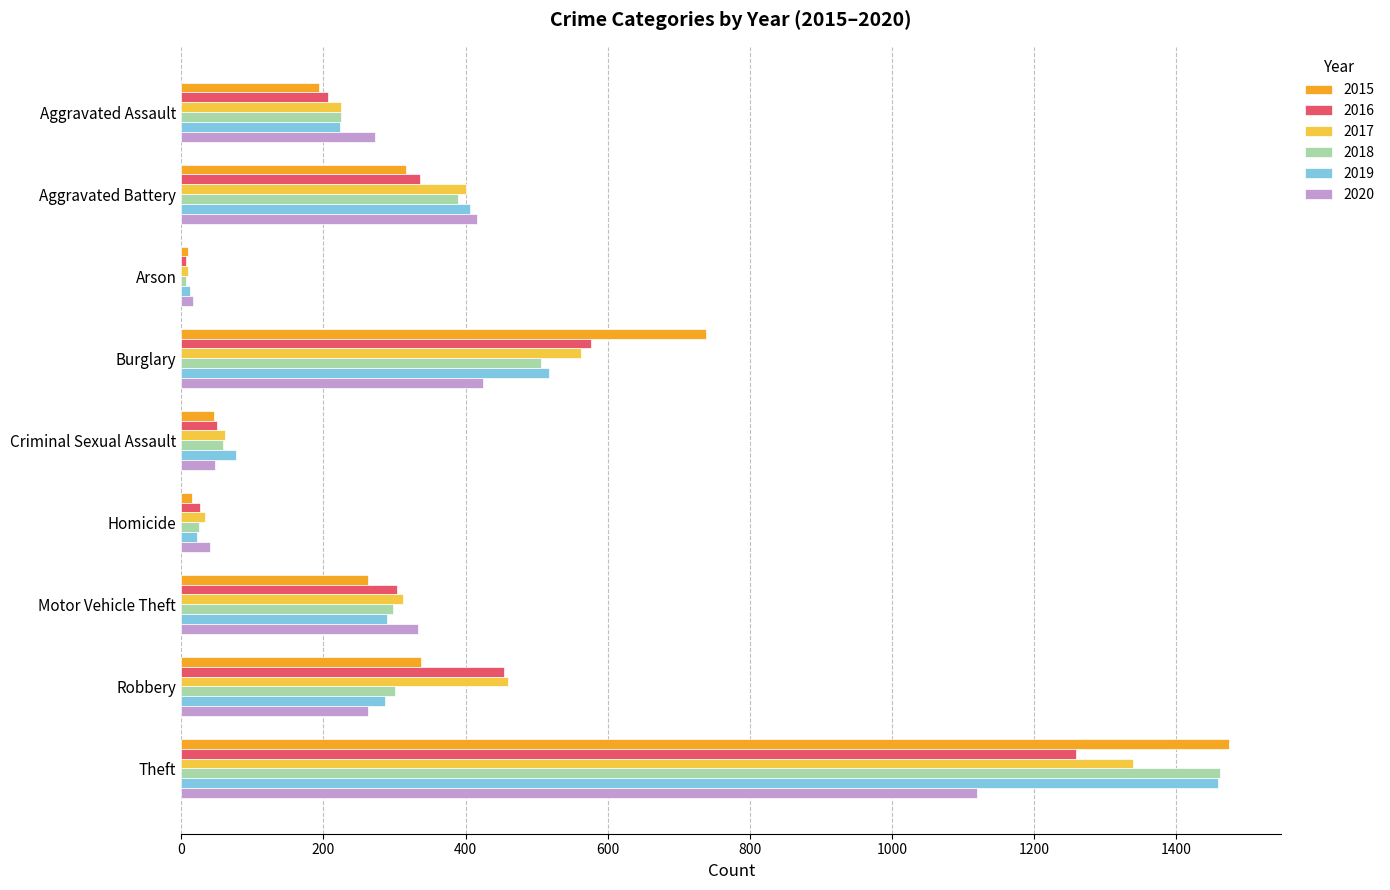

What is the spread (max minus min) of values at Criminal Sexual Assault?

31